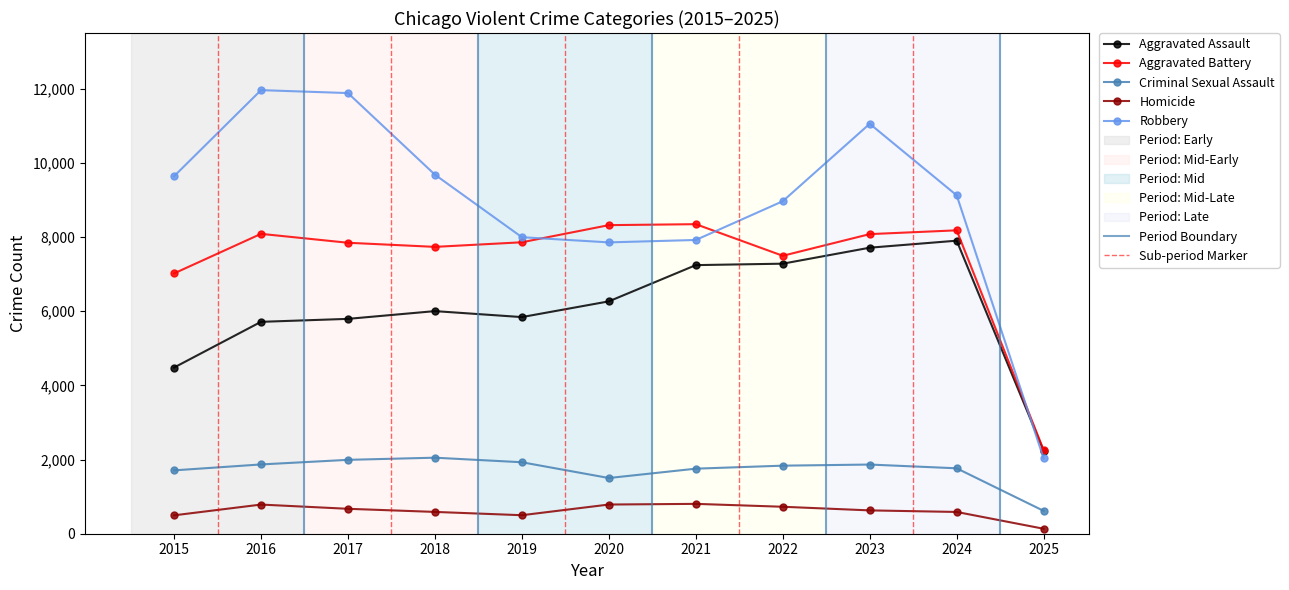

Where is the first local minimum for Homicide?

2019